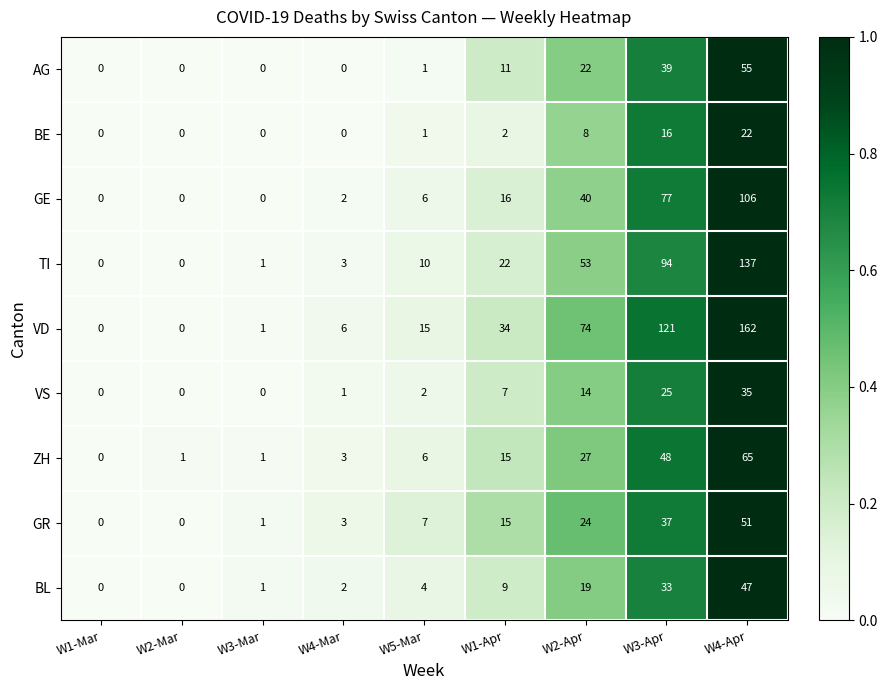

Which series changed the most between W5-Mar and W4-Apr?

VD